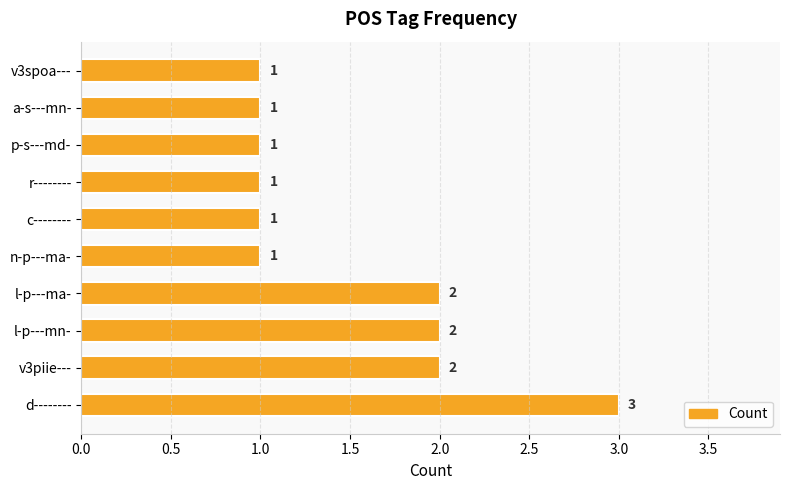

Which label corresponds to the largest value in the chart?

d--------